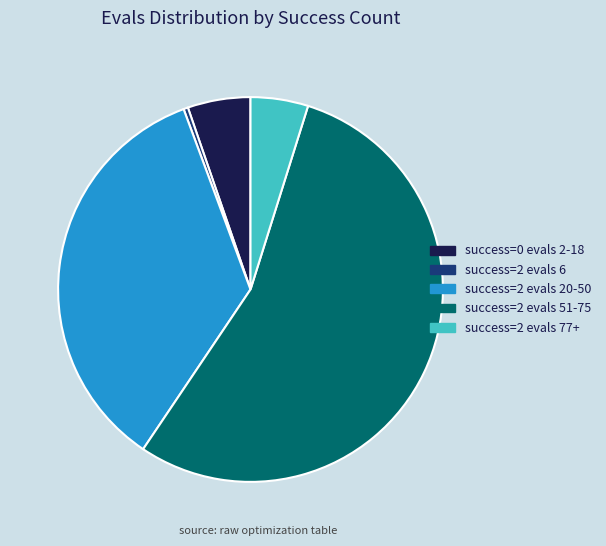

Is it true that success=2 evals 51-75 is 55% of the pie?

True